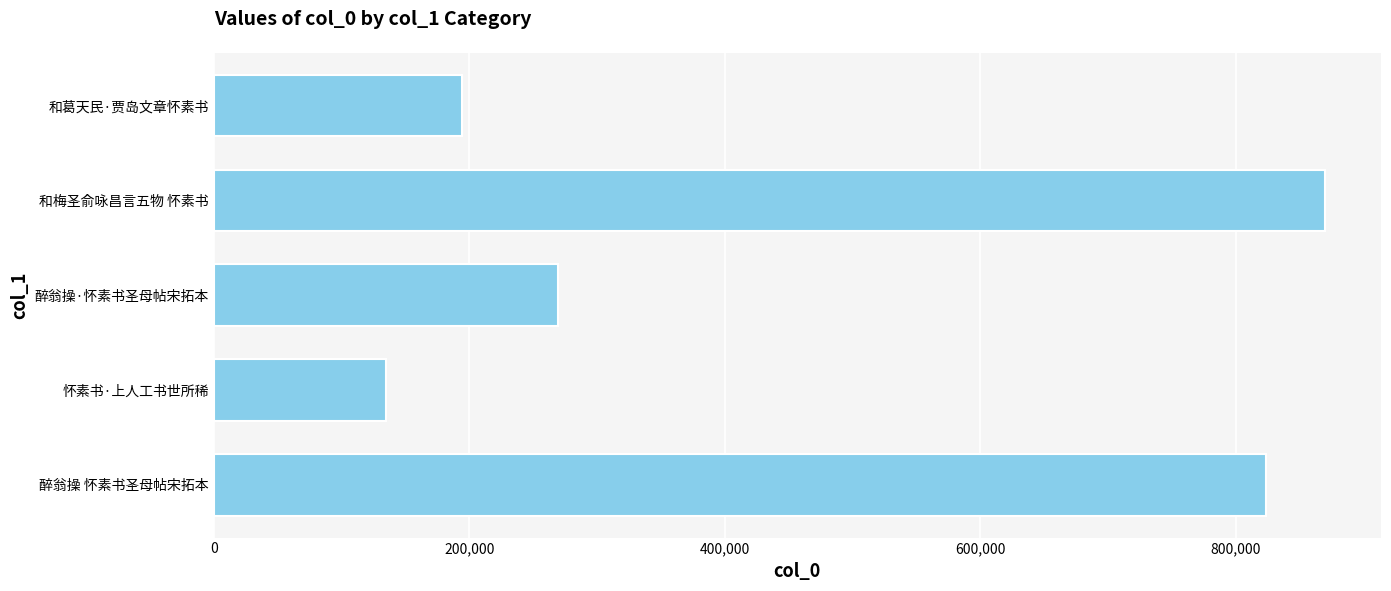

Rank the categories by value from lowest to highest.

怀素书·上人工书世所稀, 和葛天民·贾岛文章怀素书, 醉翁操·怀素书圣母帖宋拓本, 醉翁操 怀素书圣母帖宋拓本, 和梅圣俞咏昌言五物 怀素书